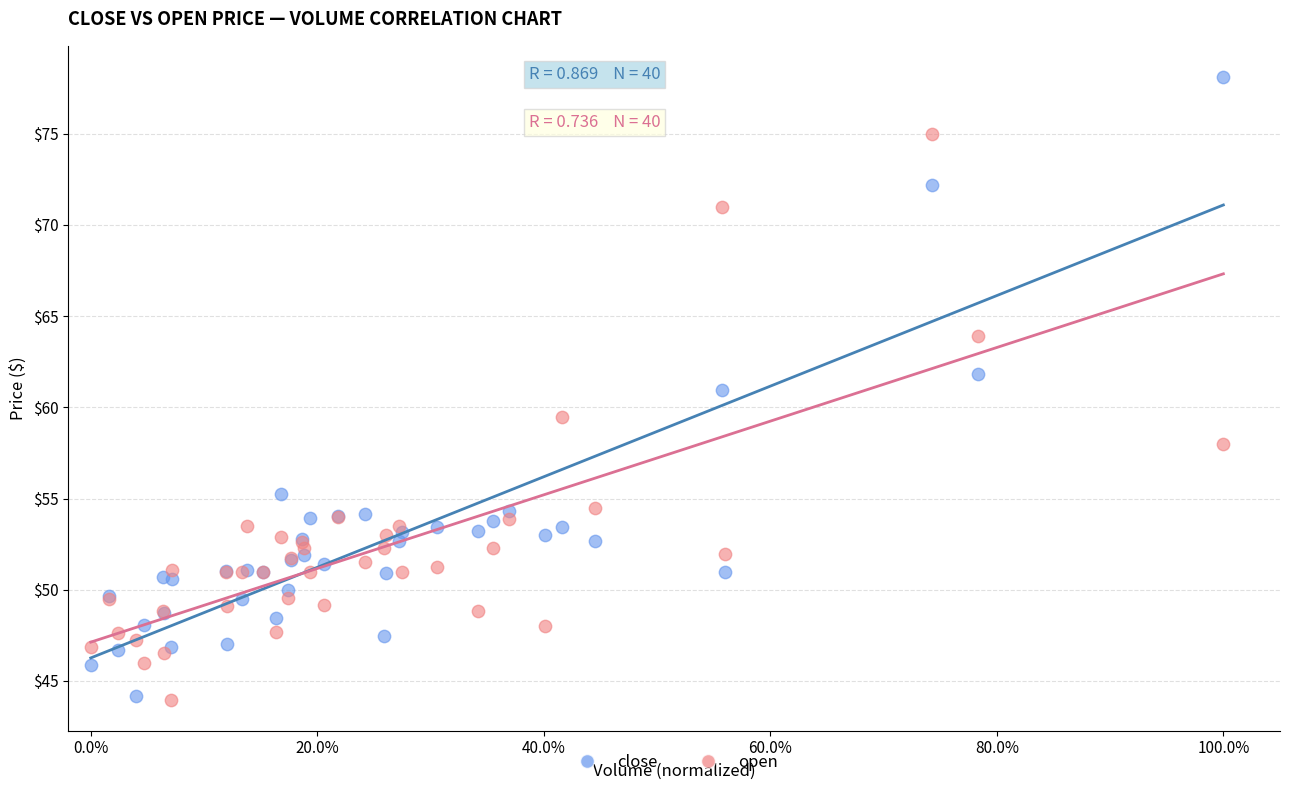

What are all the series names shown in the legend?

close, open